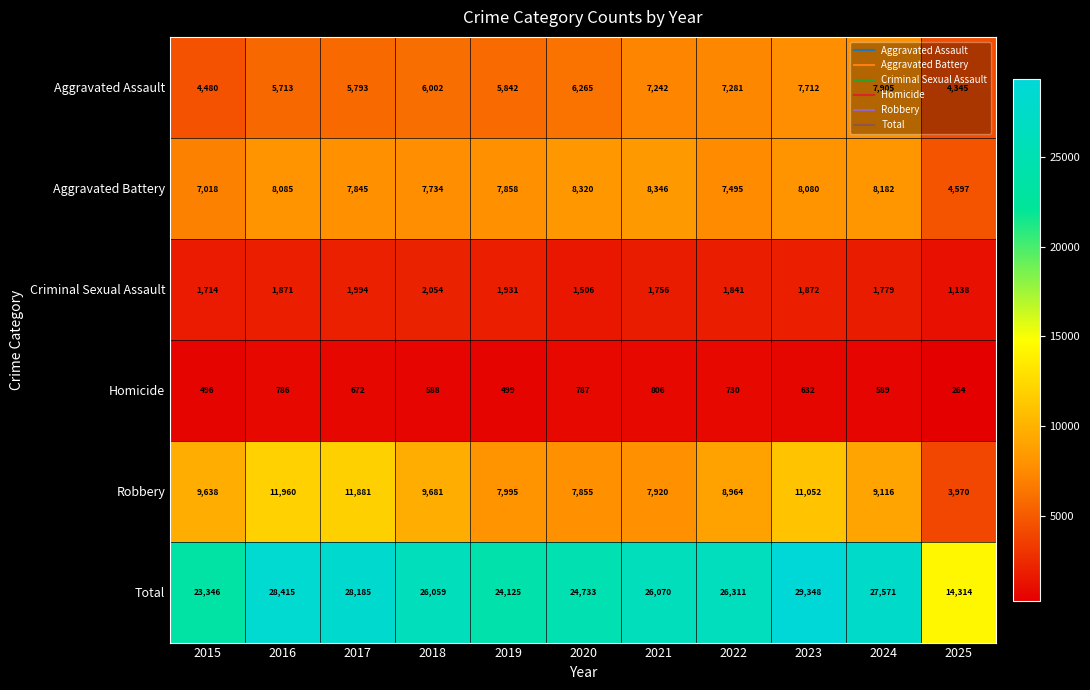

What value does the Aggravated Assault series have at 2023?

7712